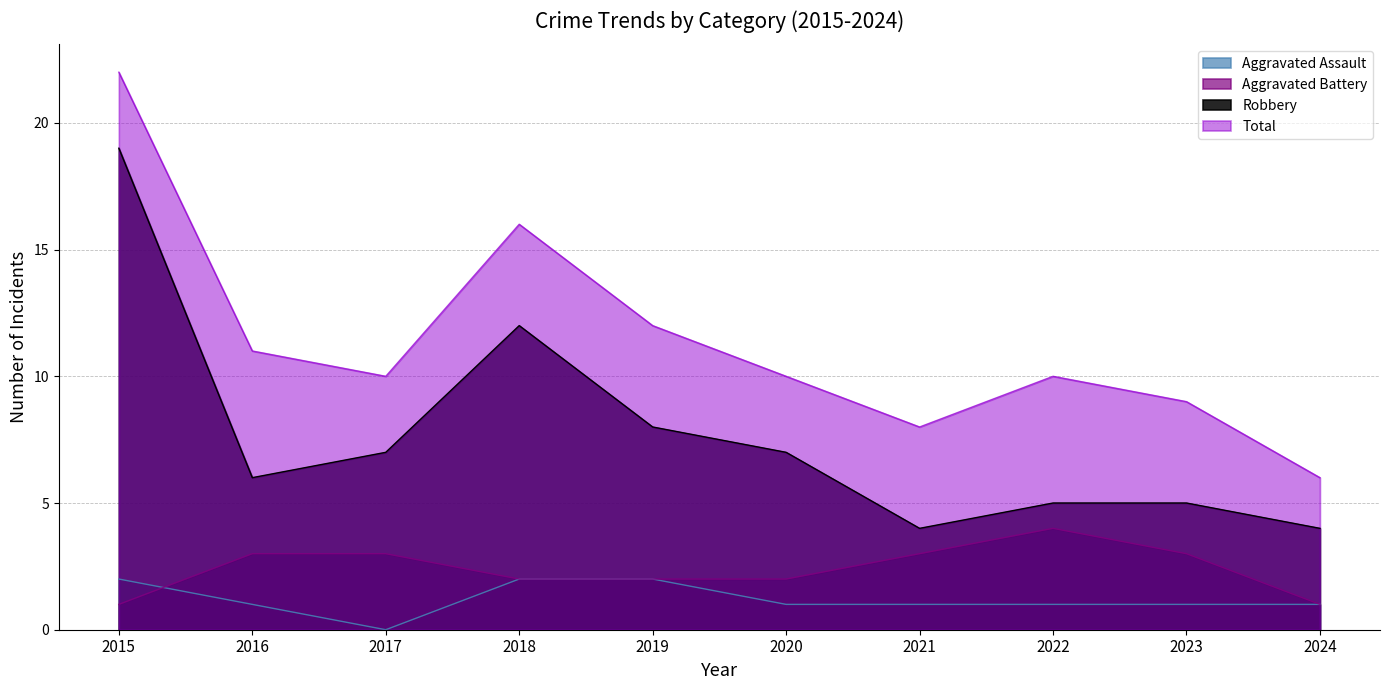

What is the sum of the Aggravated Battery values at 2015 and 2022?

5